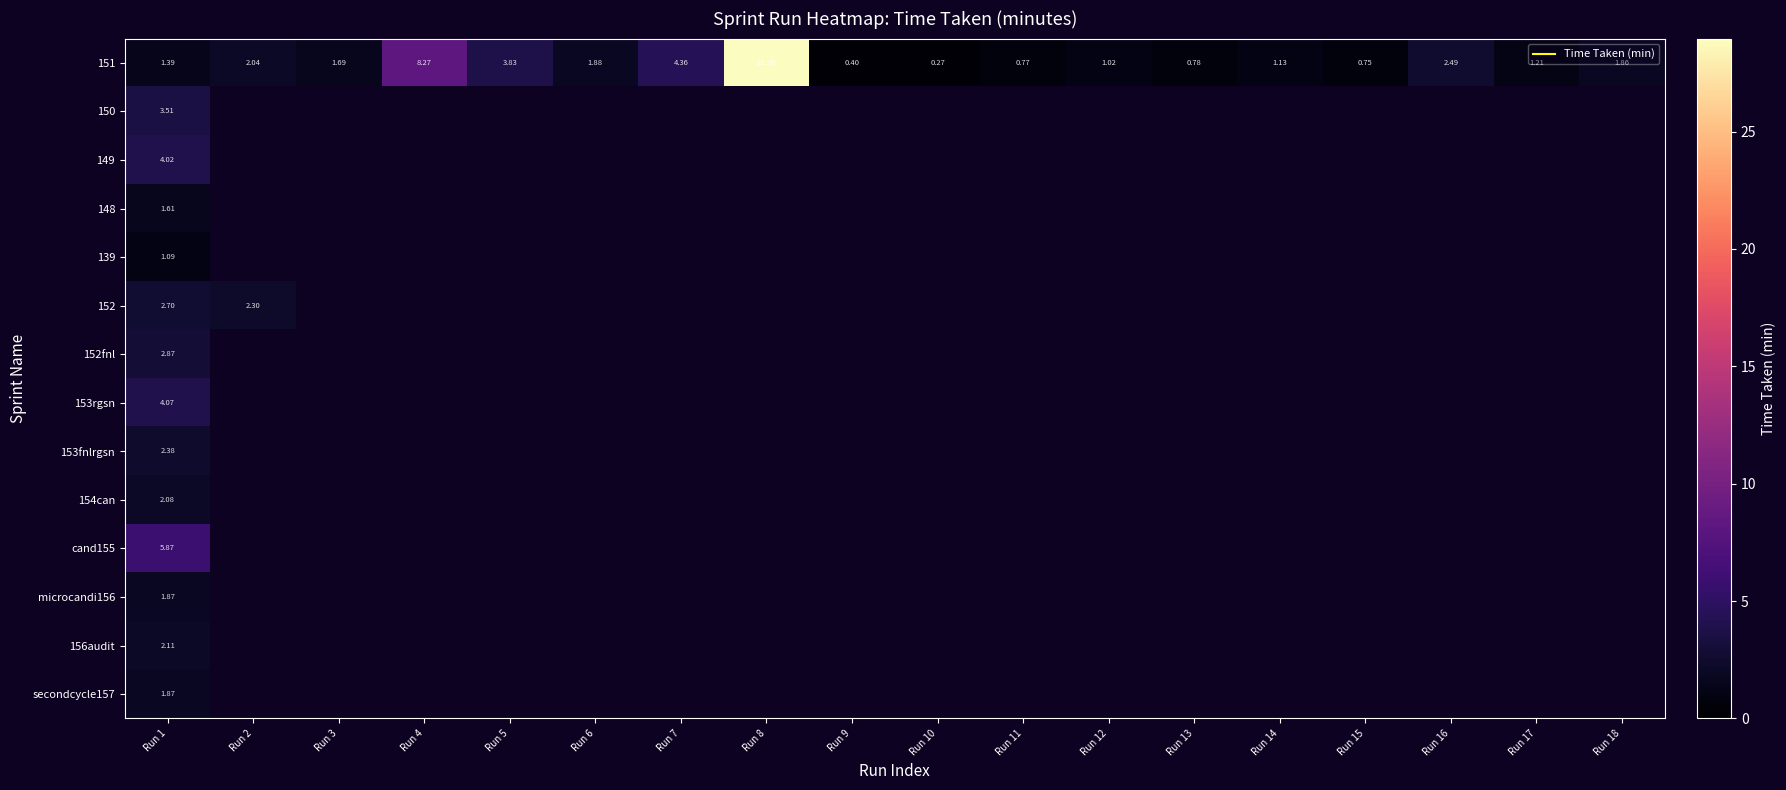

What is the lowest value of the 151 series?

0.3